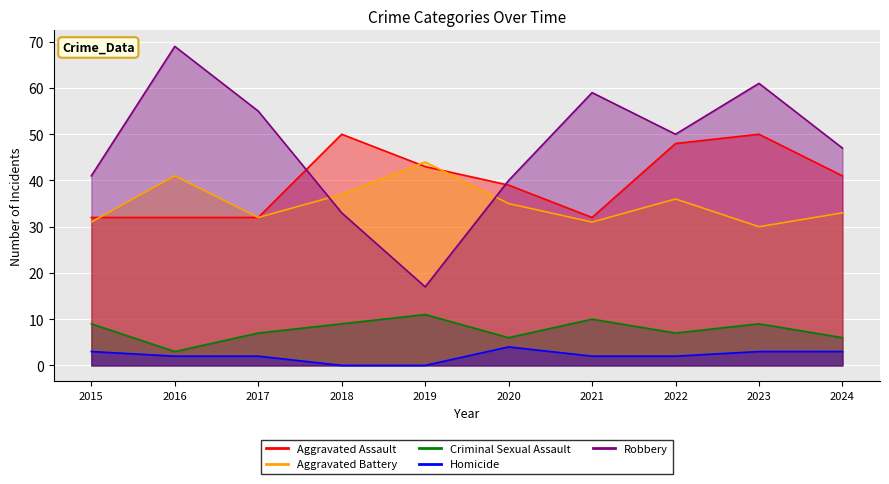

How many lines are shown in the chart?

5